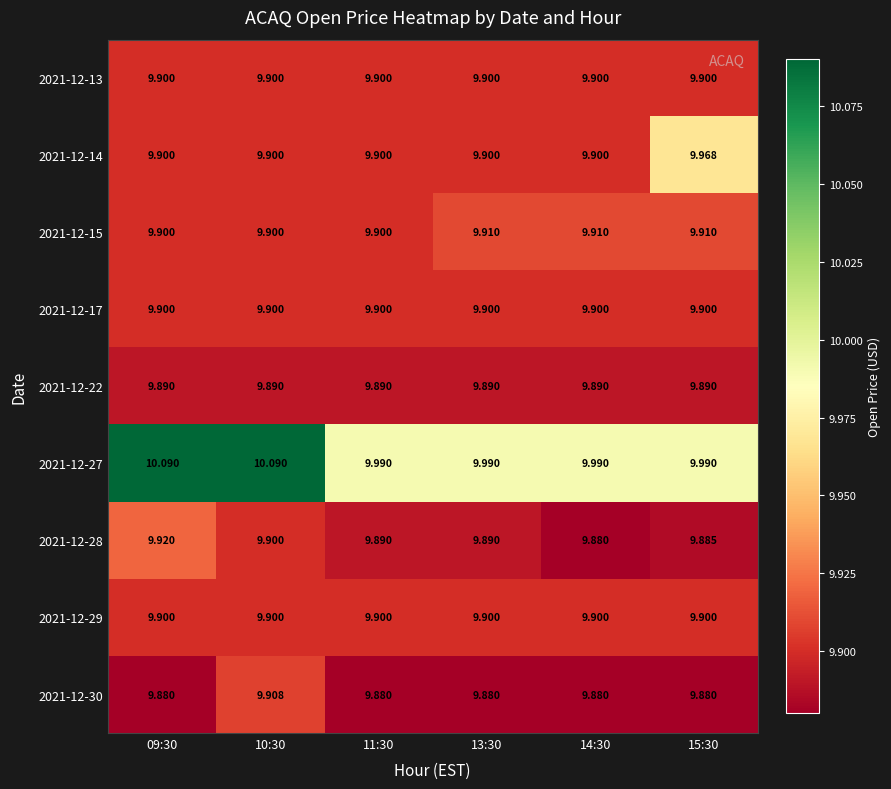

Is the value of 2021-12-30 at 11:30 greater than the value of 2021-12-27 at 09:30?

No